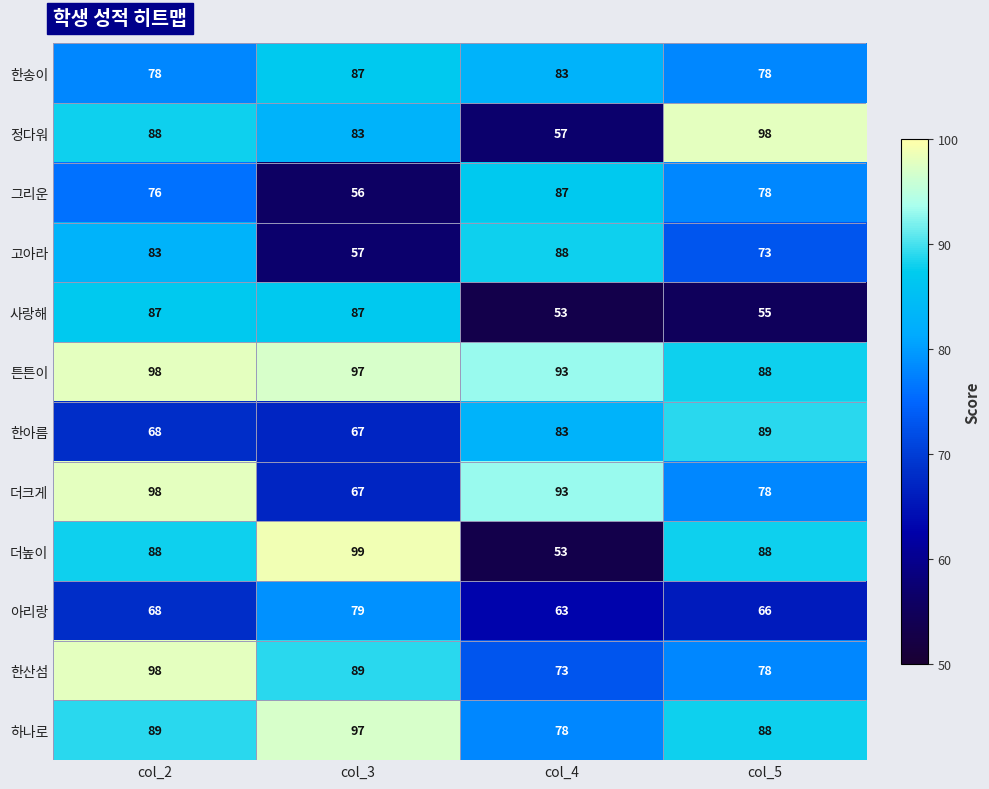

At which category is the sum across all series the highest?

col_2